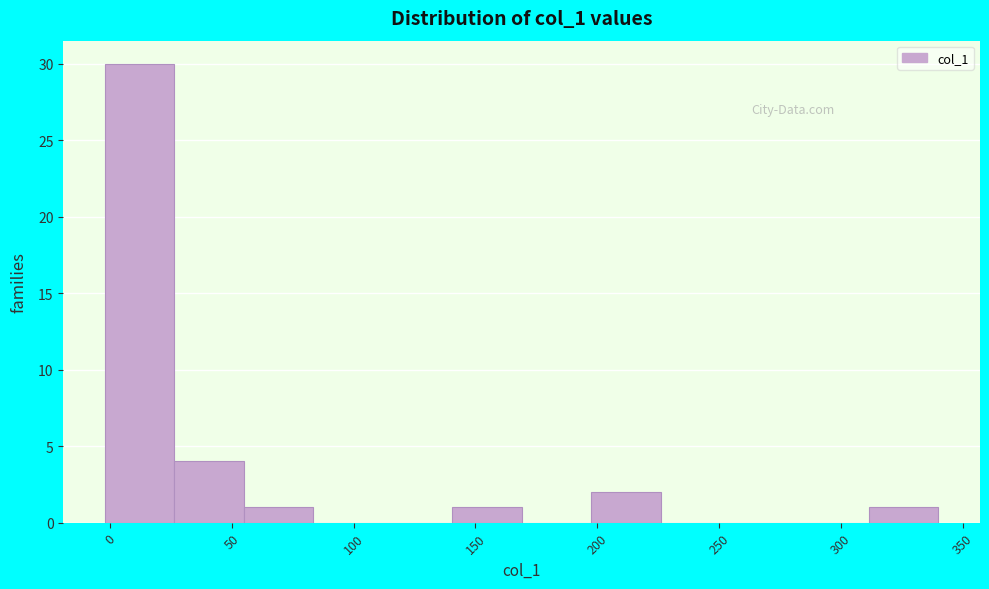

Which range on the x-axis has the tallest bar?

0 to 25